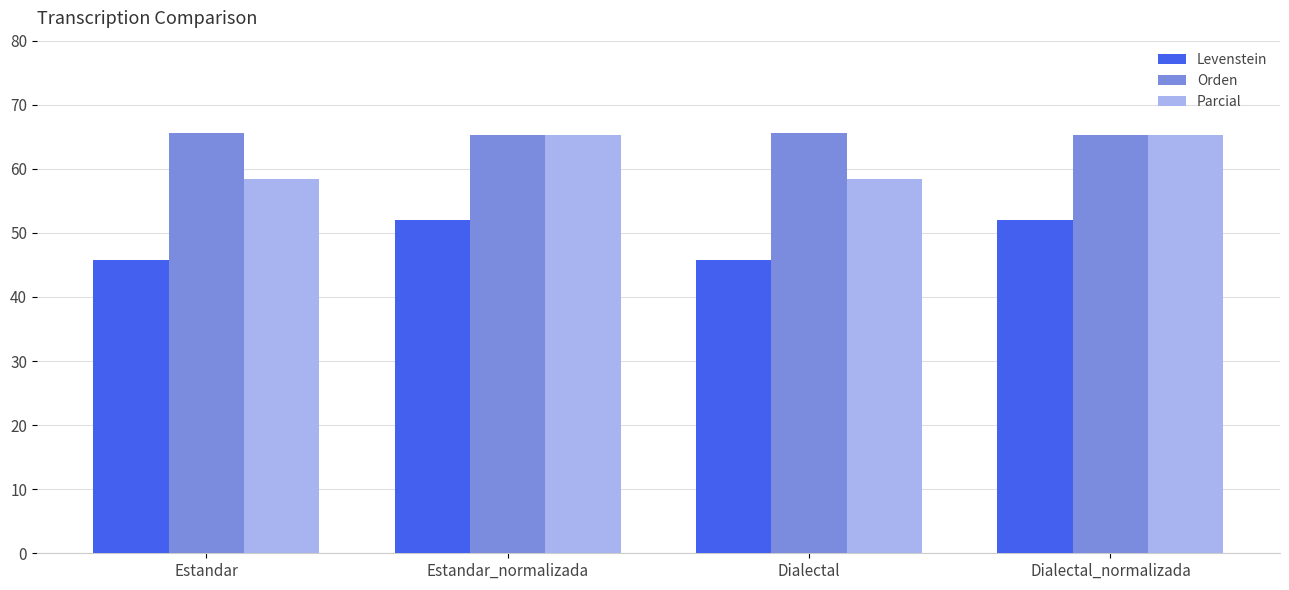

What is the value of the Parcial bar at the 2nd from the left?

65.2